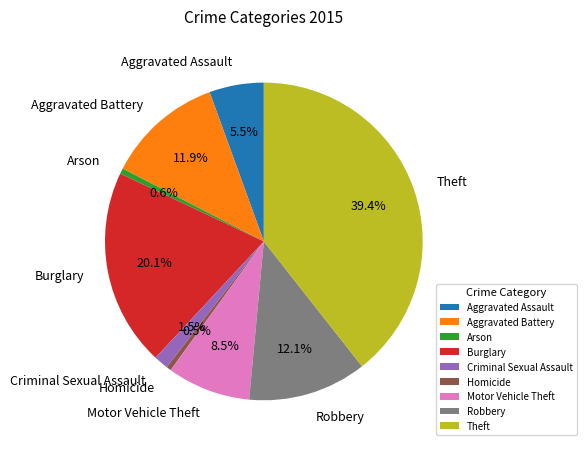

Is it true that Robbery is 1% of the pie?

False